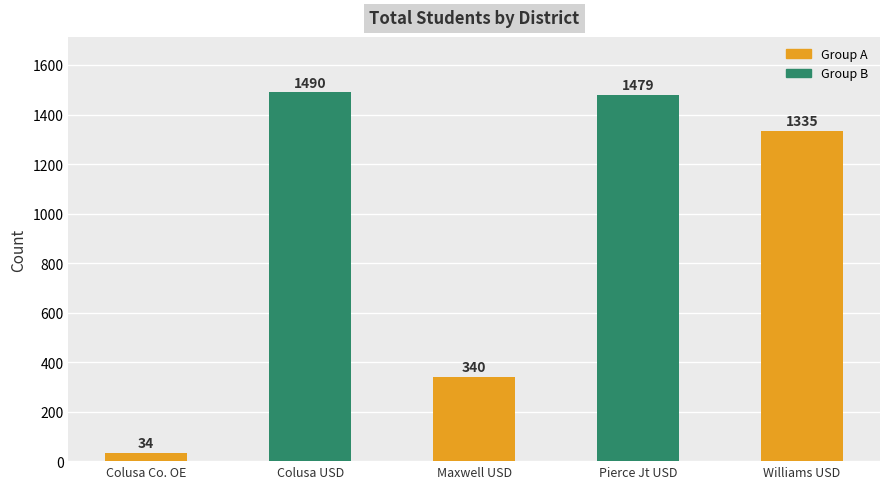

What is the value of the 4th bar from the left?

1479